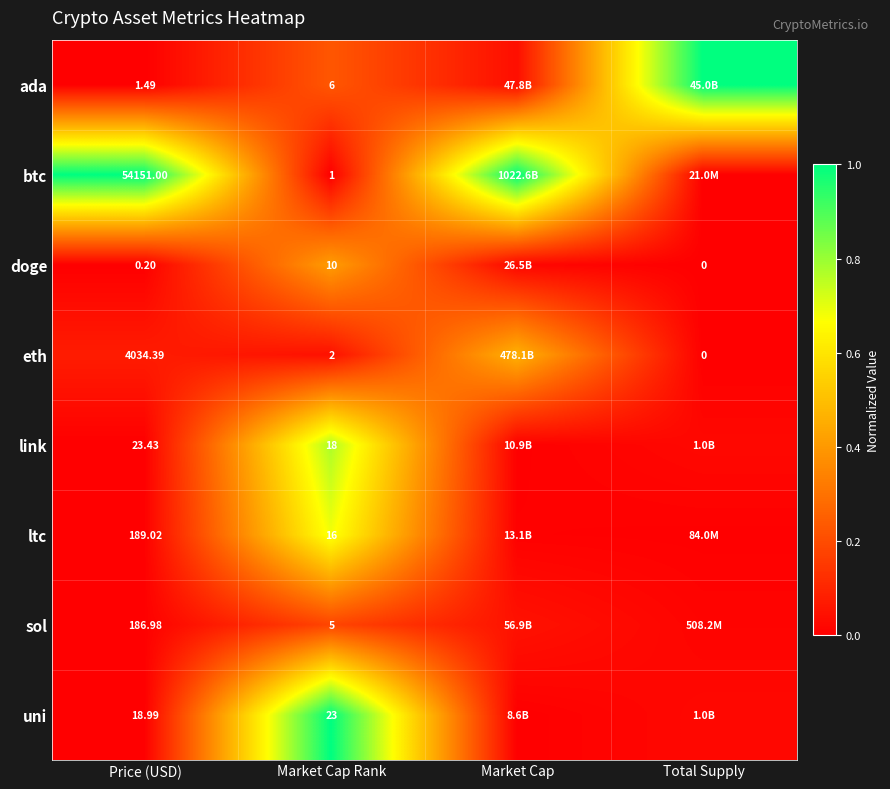

At Price (USD), list the series in order from smallest to largest.

doge, ada, uni, link, sol, ltc, eth, btc